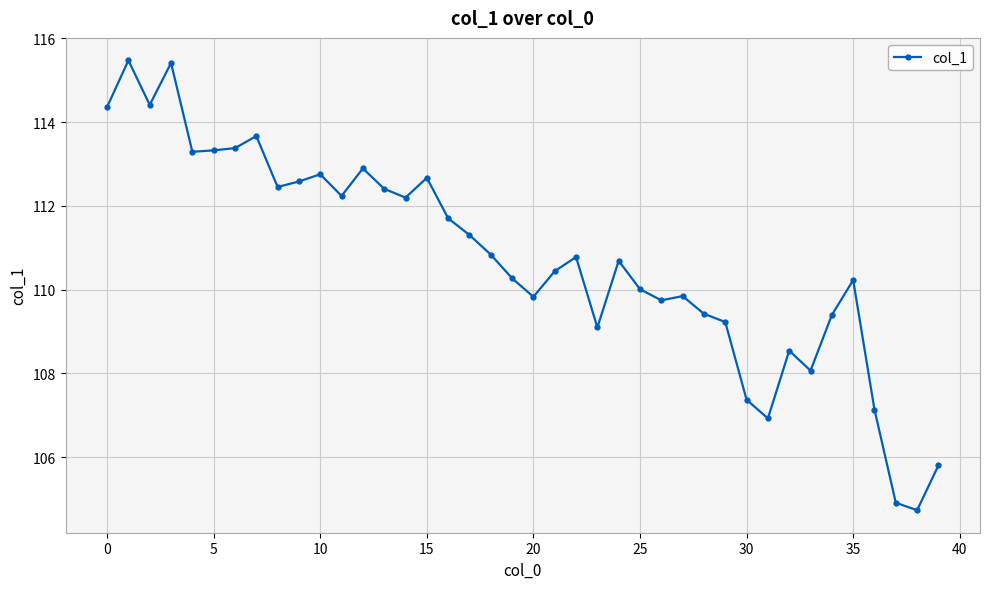

What is the smallest value displayed?

104.7